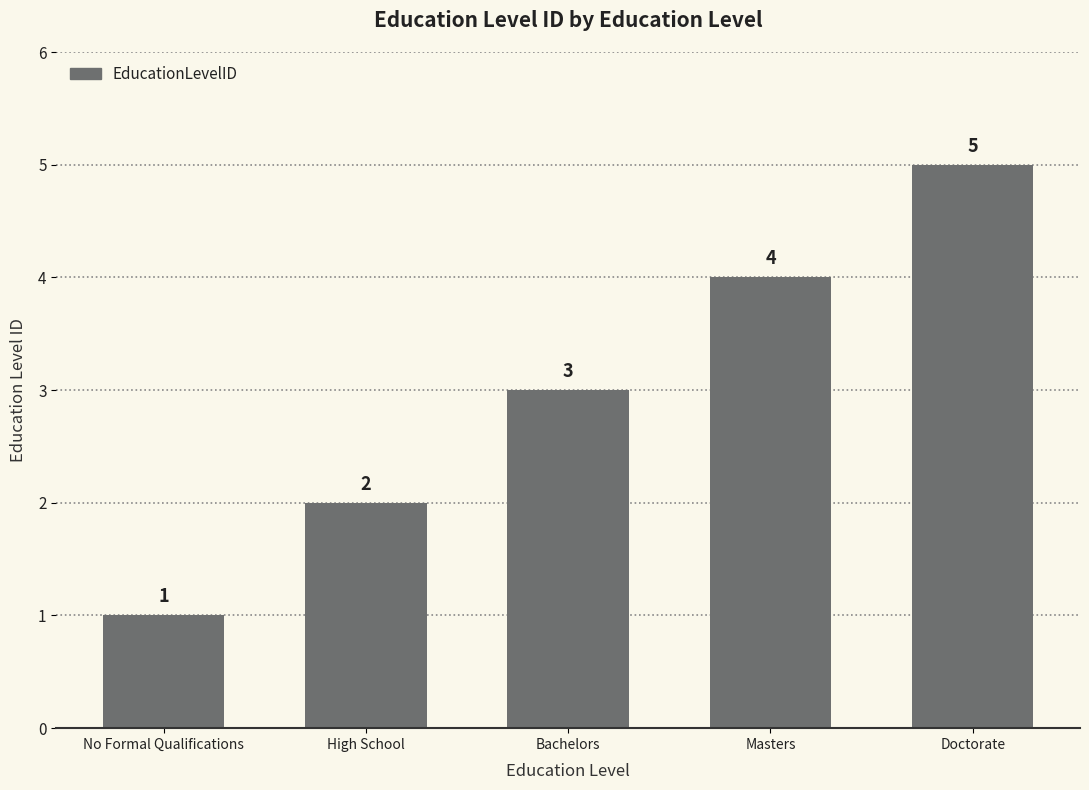

At which label is the value closest to 3?

Bachelors